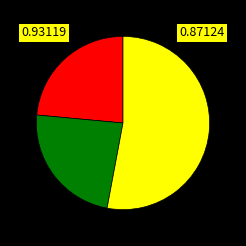

Does any single category account for the majority?

Yes